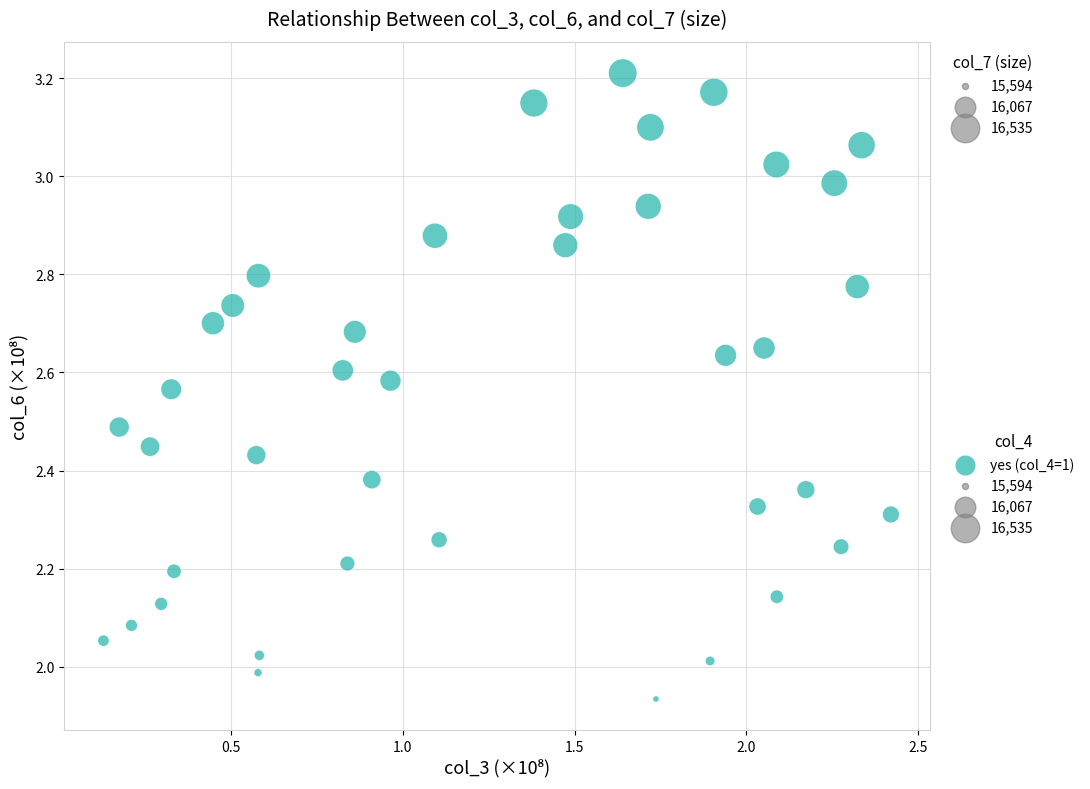

What is the range of Y values (max minus min)?

1.3